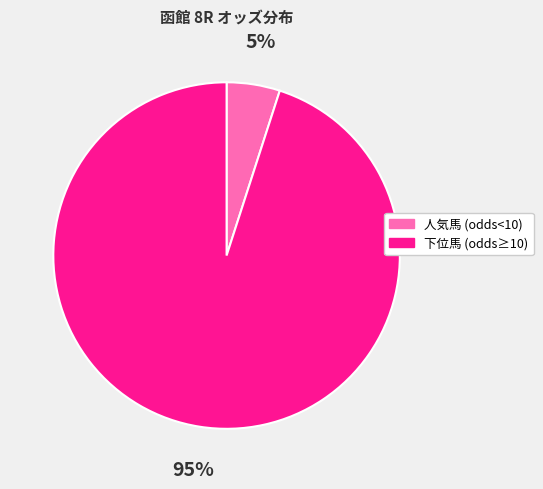

To the nearest percent, what is the difference between the largest and smallest slice percentages?

90%